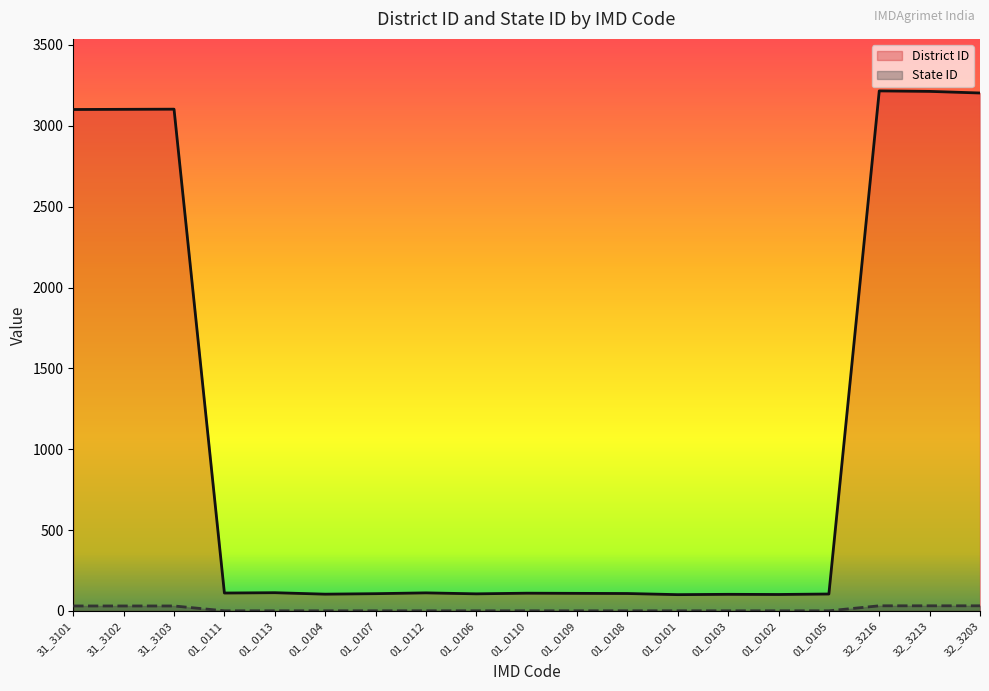

Which category has the highest value in the District ID series?

32_3216